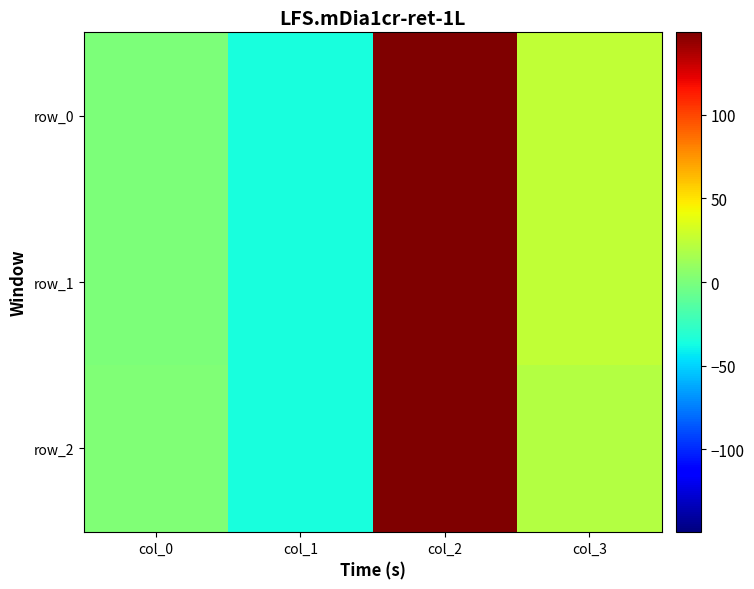

How many data points in row_1 are above 24?

2